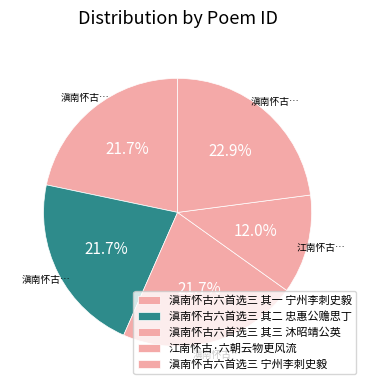

To the nearest percent, what is the average slice percentage?

20%